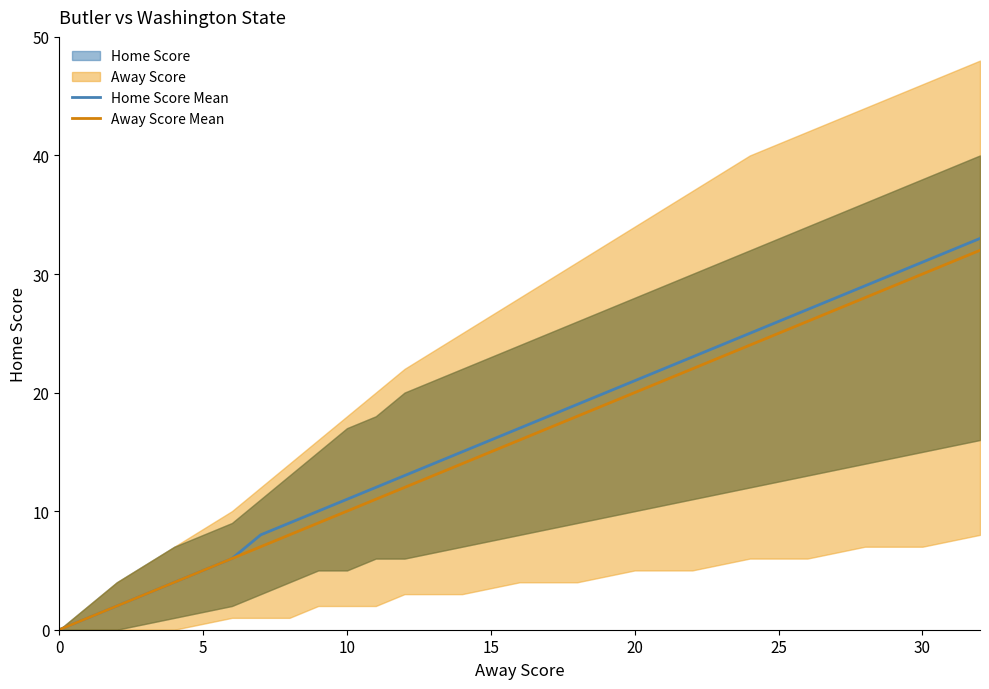

What is the highest value of the Away Score Mean series?

32